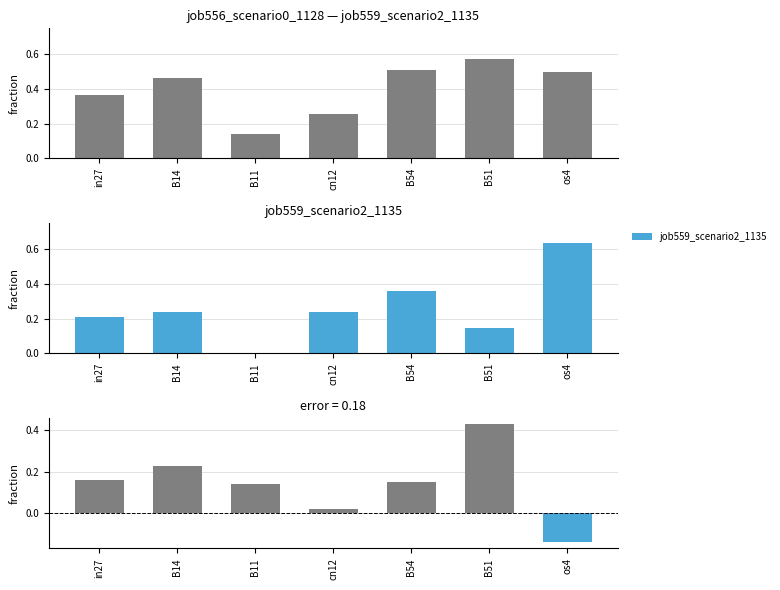

True or false: job556_scenario0_1128 has a value of 0.6 at B51.

True